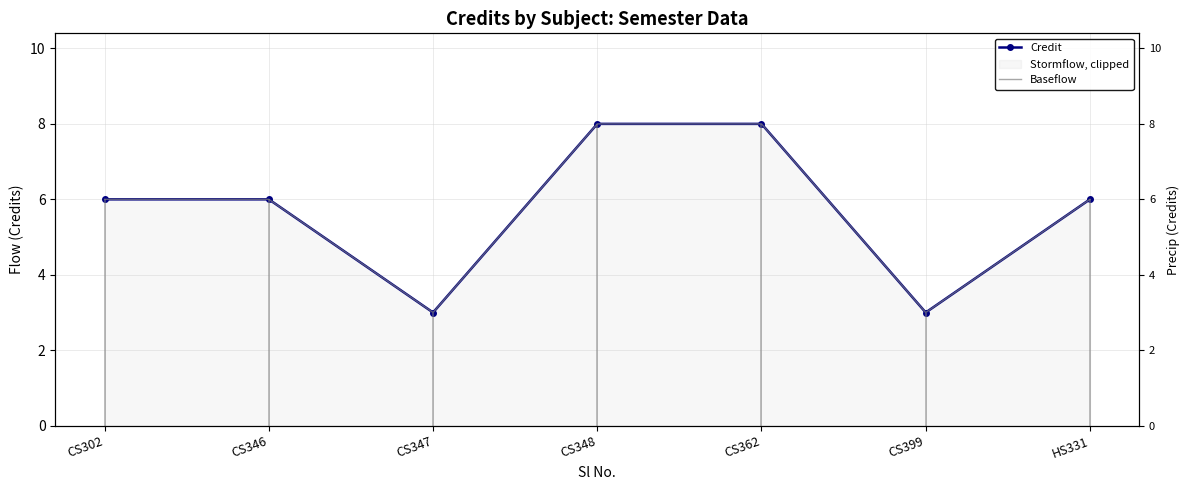

Where is Baseflow nearest to the value 5?

CS302